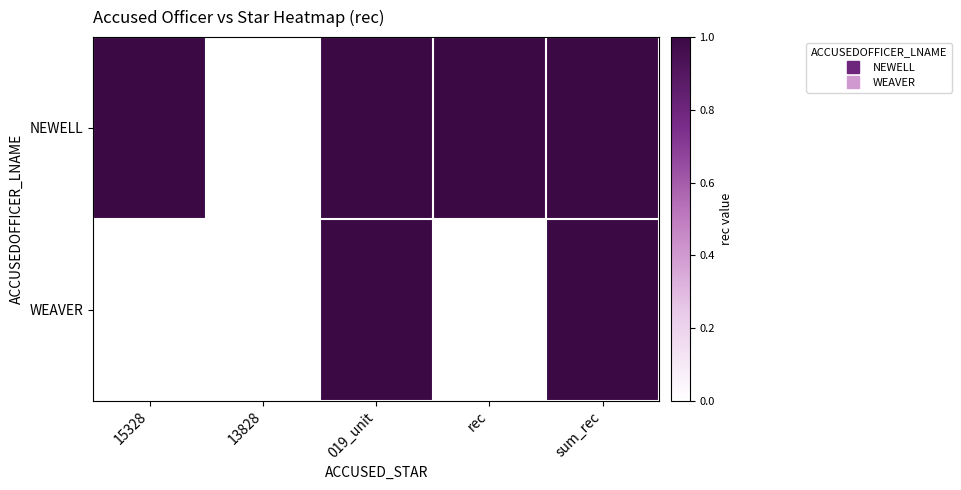

Reading left to right, list all the values displayed in this chart.

NEWELL: 15328=1	13828=0	019_unit=1	rec=1	sum_rec=1
WEAVER: 15328=0	13828=0	019_unit=1	rec=0	sum_rec=1